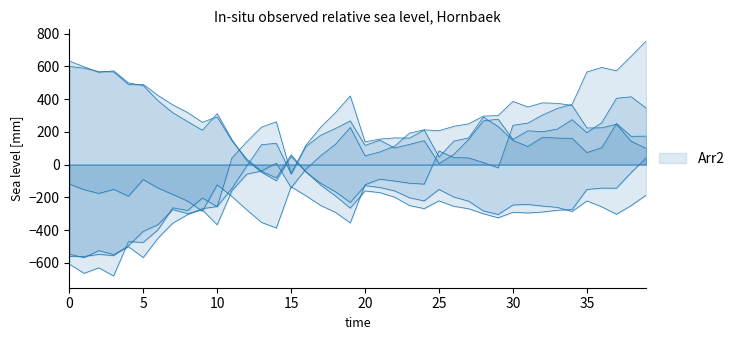

Does the chart display data point markers on the line(s)?

No